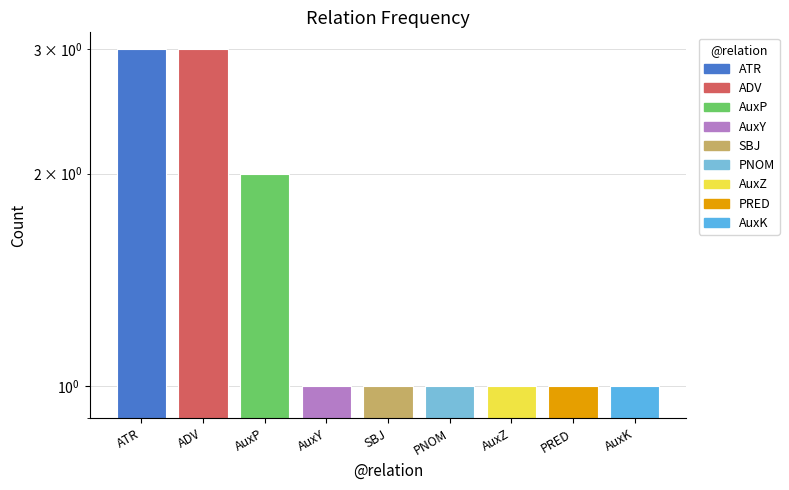

Which has a higher value, PRED or AuxY?

PRED